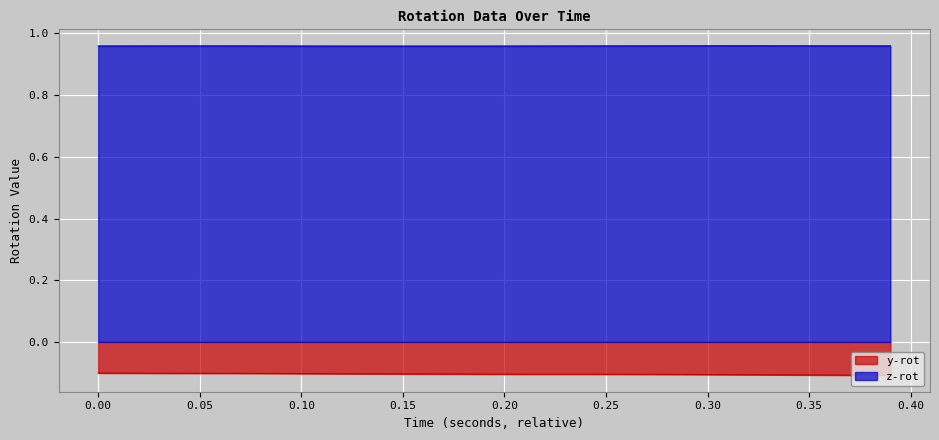

Rank the series by their maximum value, from highest to lowest.

z-rot, y-rot